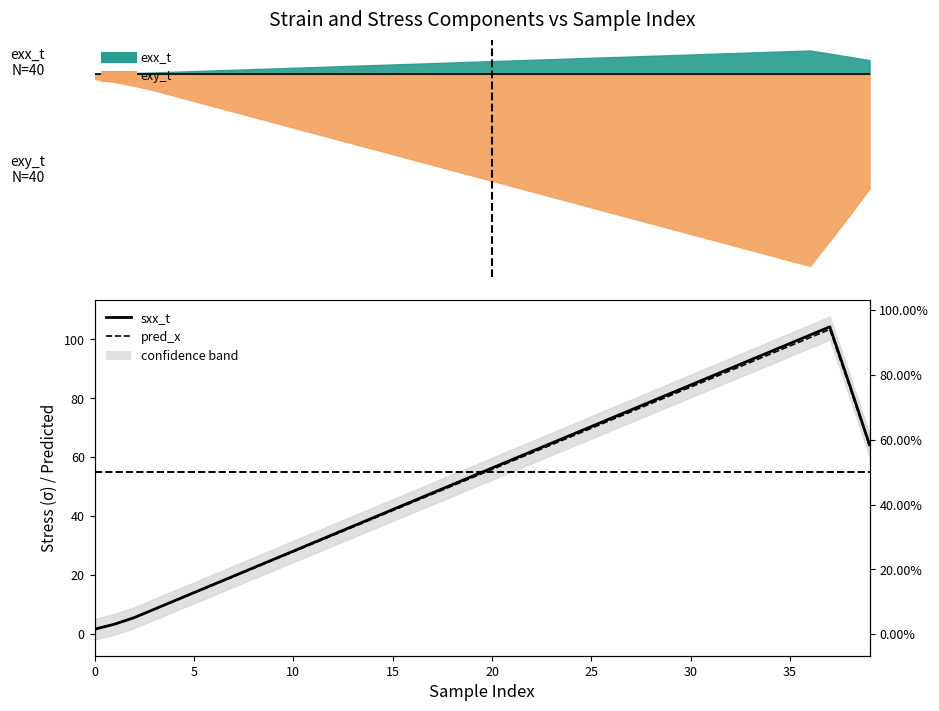

What is the value of the pred_x point at the 8th from the left?

19.6